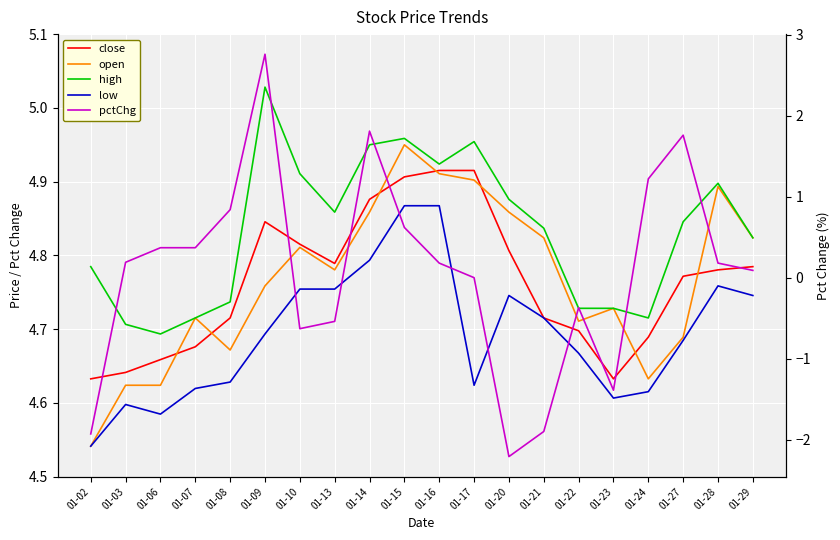

Where is the first local minimum for close?

01-13